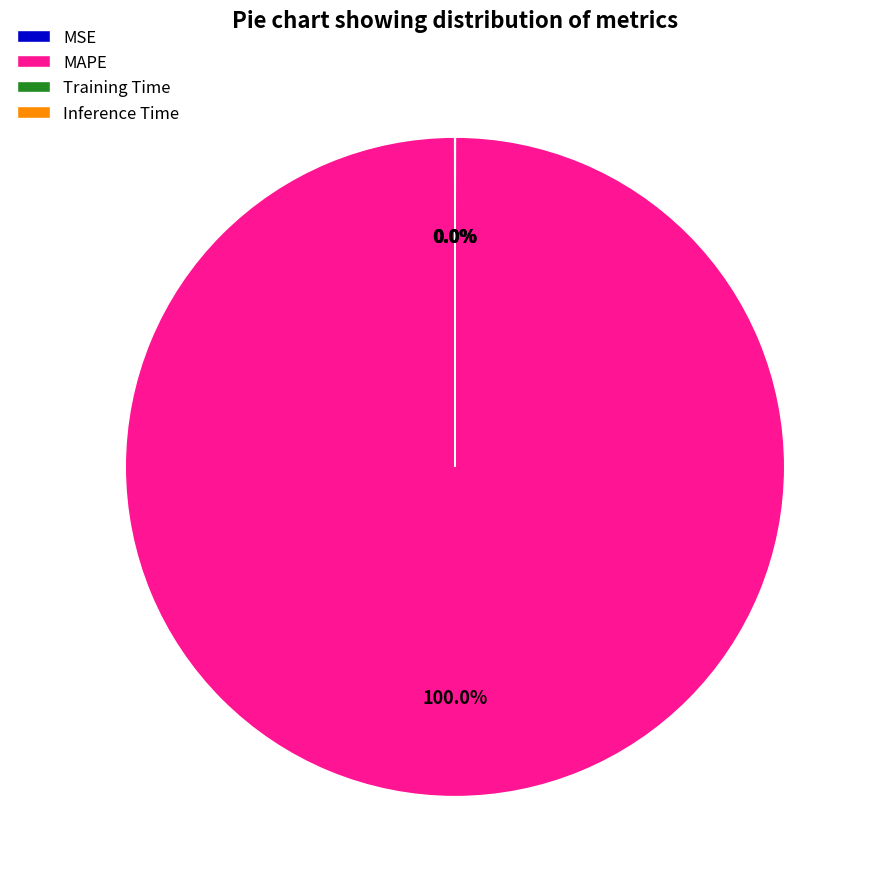

Which category has the biggest portion of the pie?

MAPE